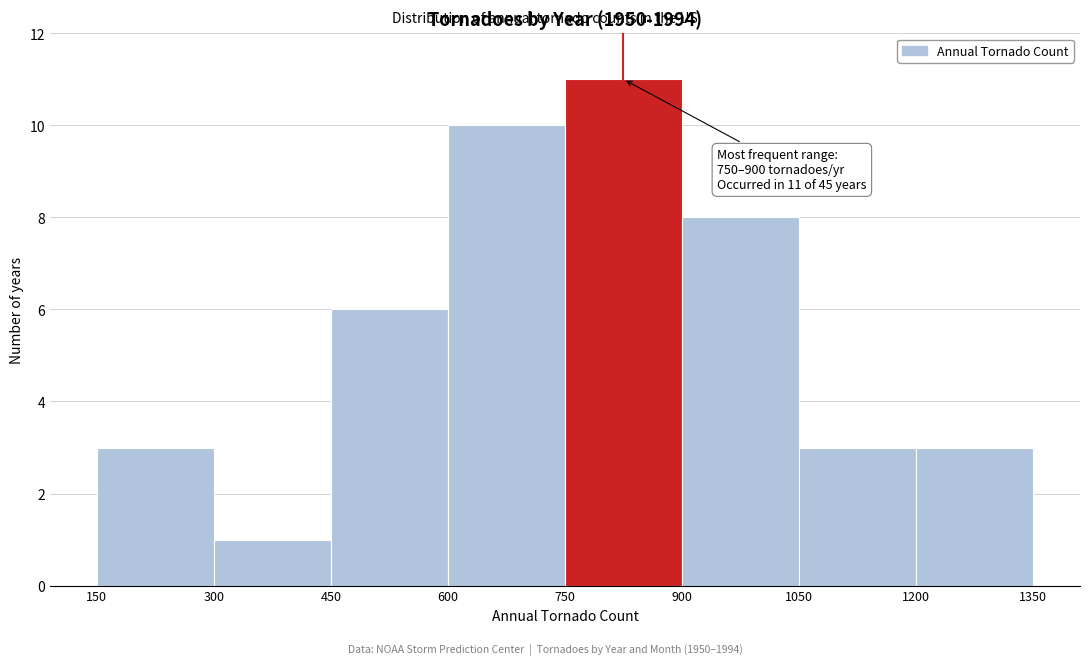

Which range on the x-axis has the tallest bar?

750 to 900